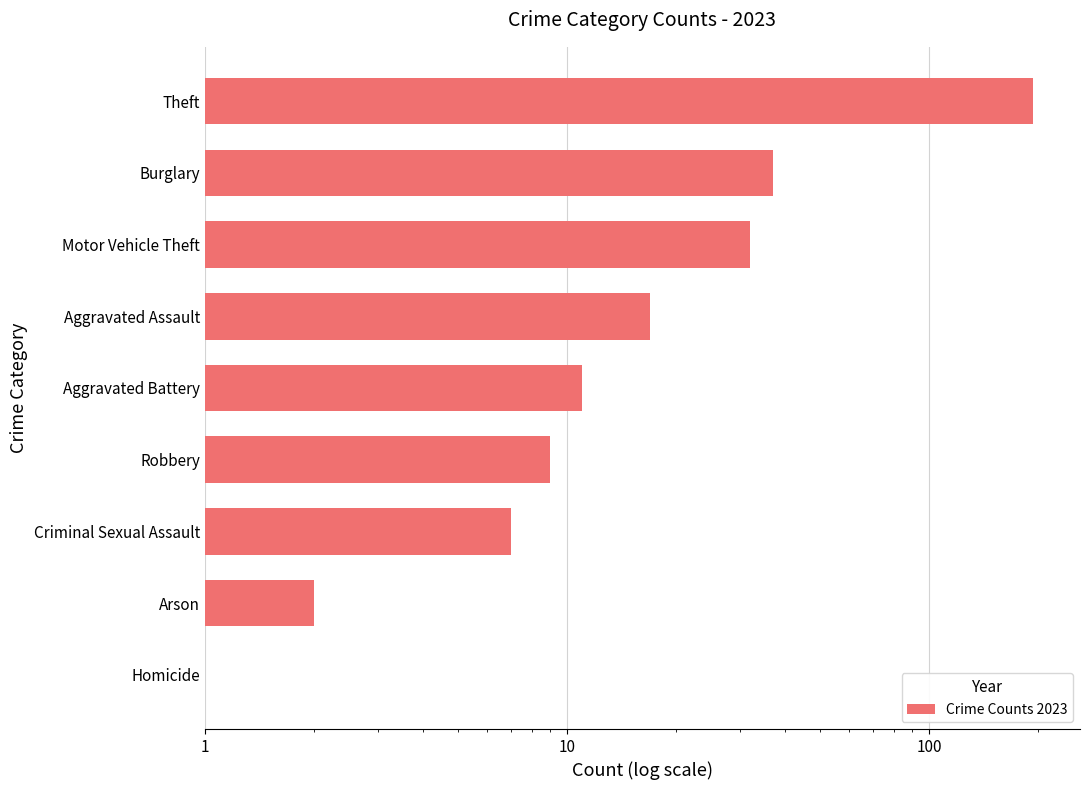

Reading left to right, transcribe all the data shown in this chart.

0.5	2.0	7.0	9.0	11.0	17.0	32.0	37.0	194.0